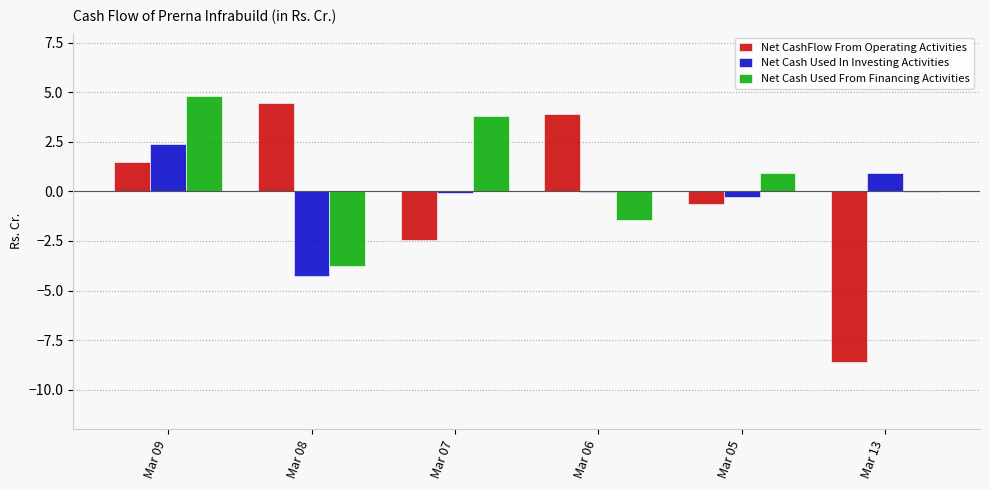

What is the maximum value shown in the chart?

4.8